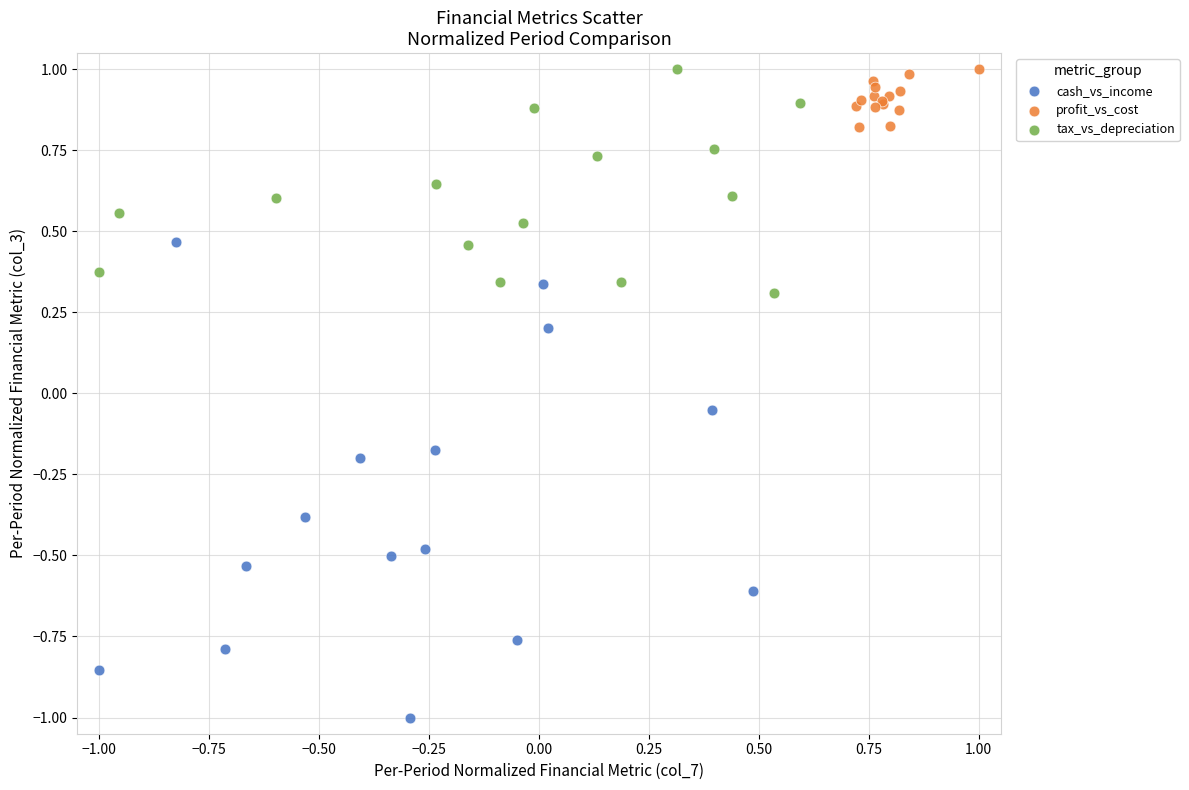

Which series has the largest Y range (max minus min)?

cash_vs_income